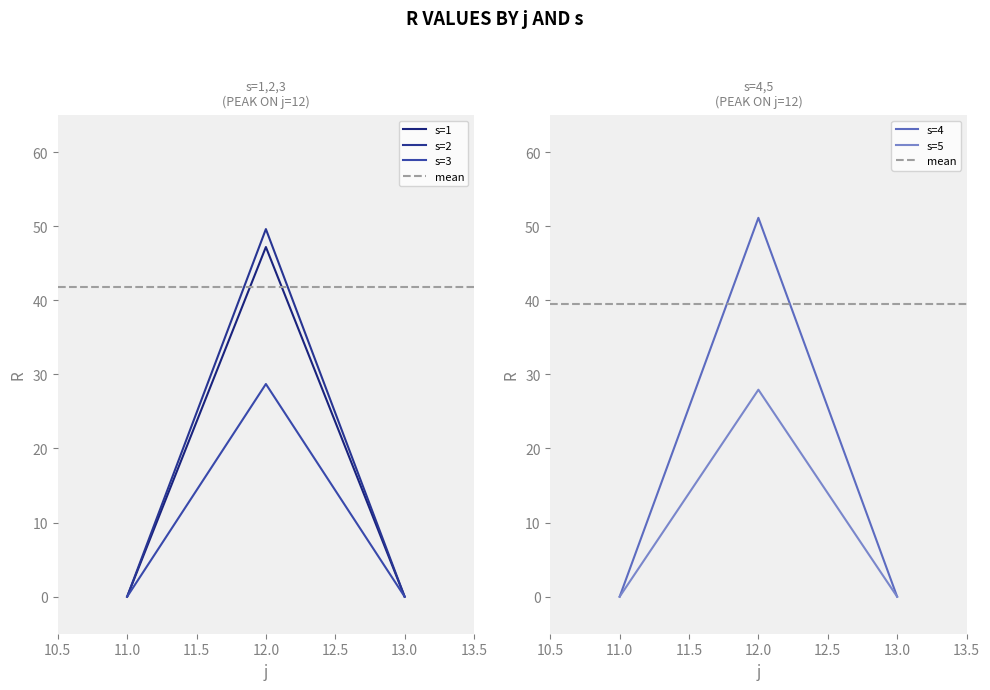

How many data points in s=3 are above 0?

1